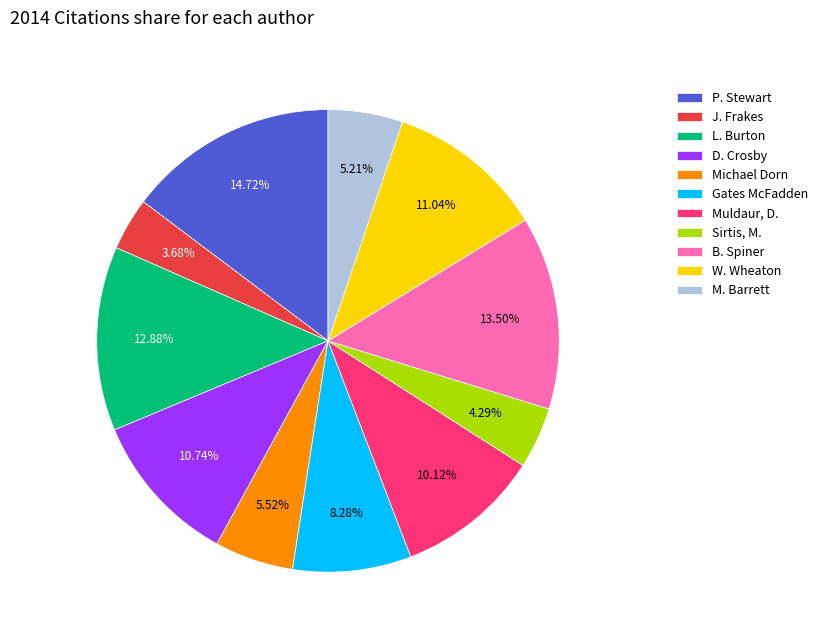

To the nearest percent, what is the difference between the largest and smallest slice percentages?

11%